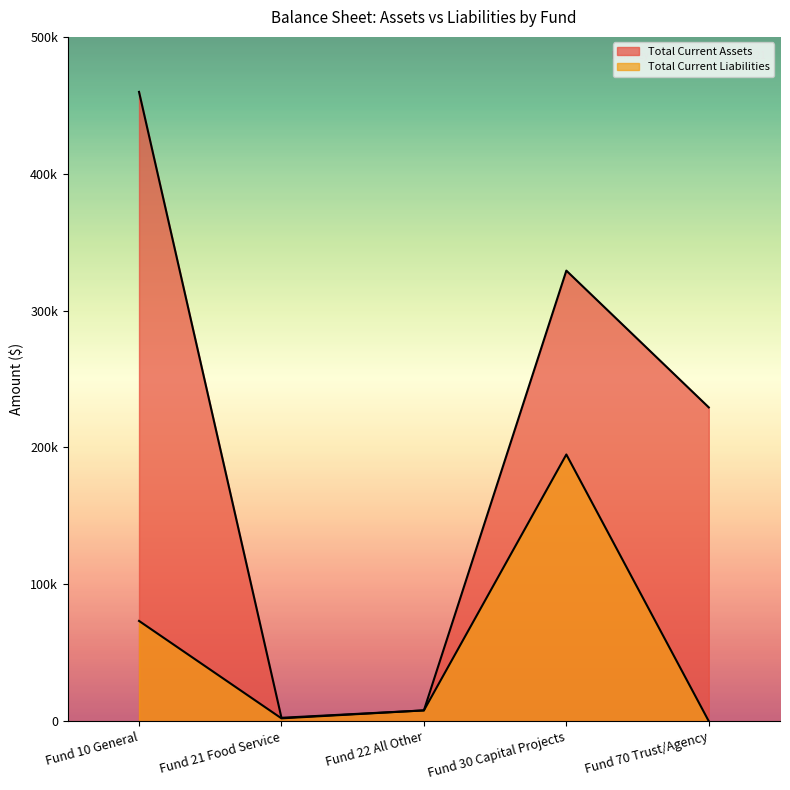

Which series has the widest spread of values?

Total Current Assets